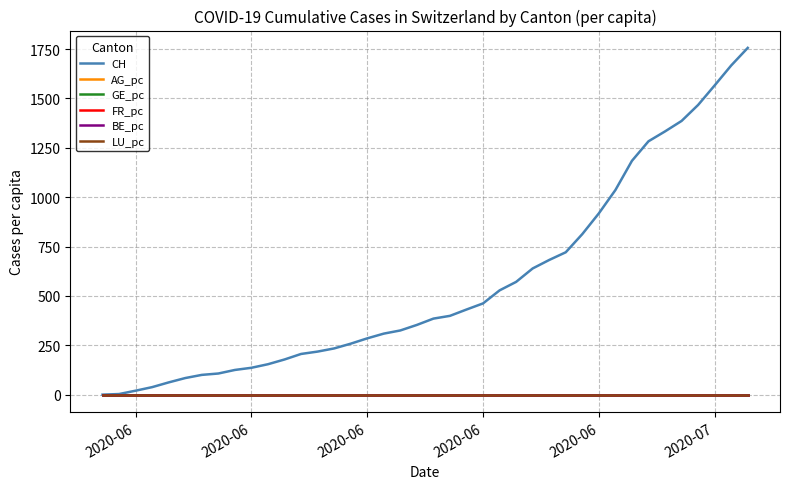

Which series has the largest range (max minus min)?

CH